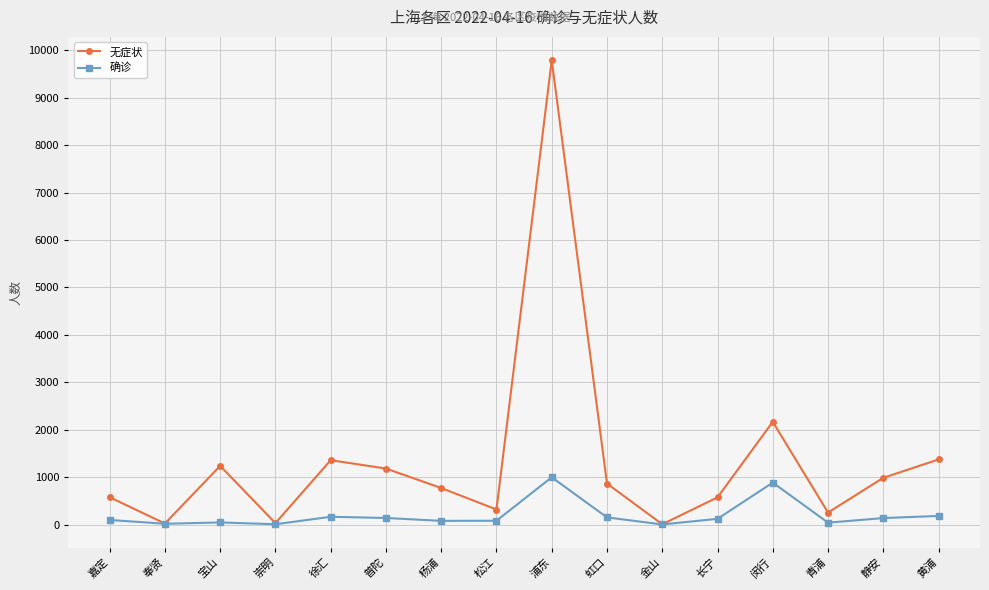

At which label is 无症状 closest to 4900?

闵行